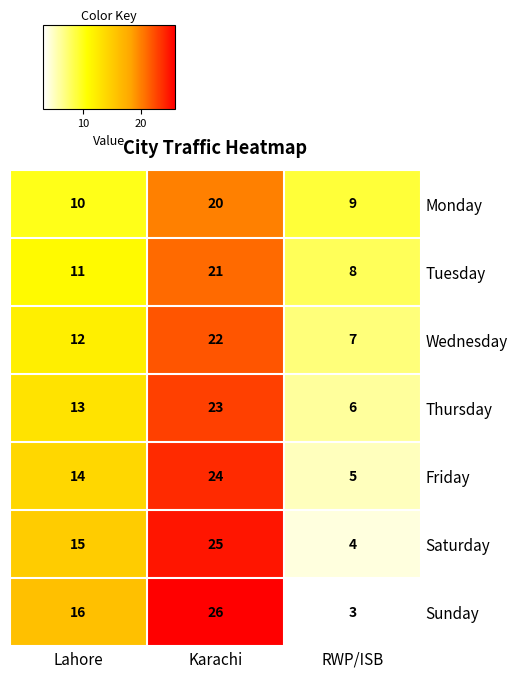

Read the Wednesday value at Lahore, to the nearest 5.

10